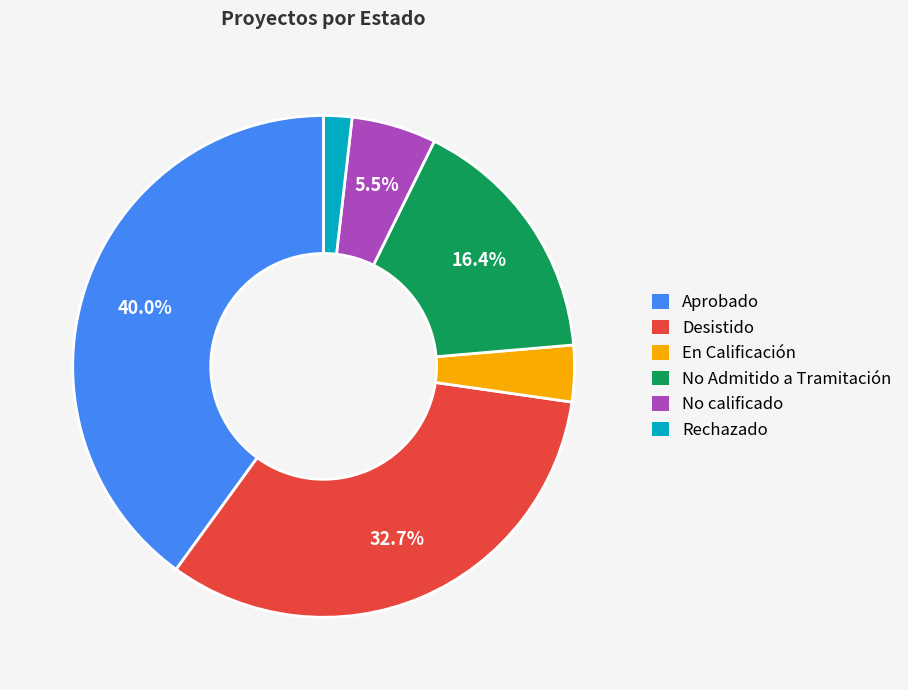

True or false: En Calificación accounts for 4% of the total.

True